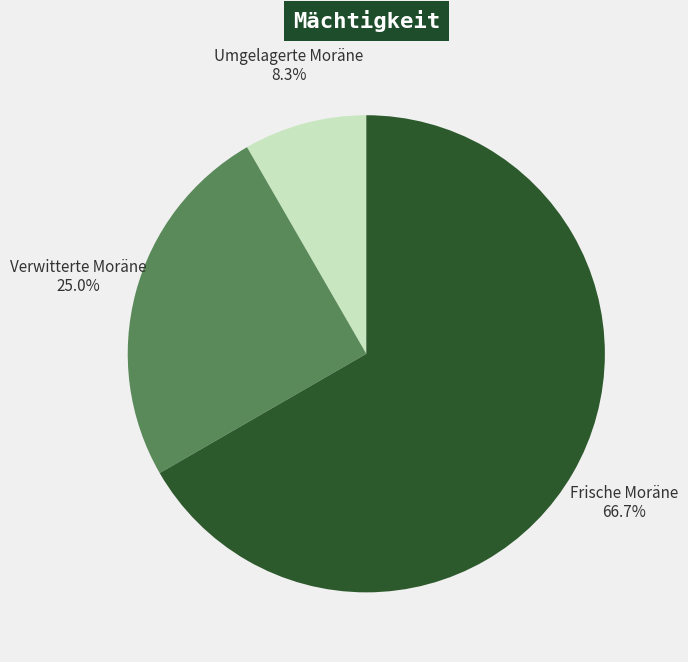

How much of the chart is everything except Verwitterte Moräne?

75.0%